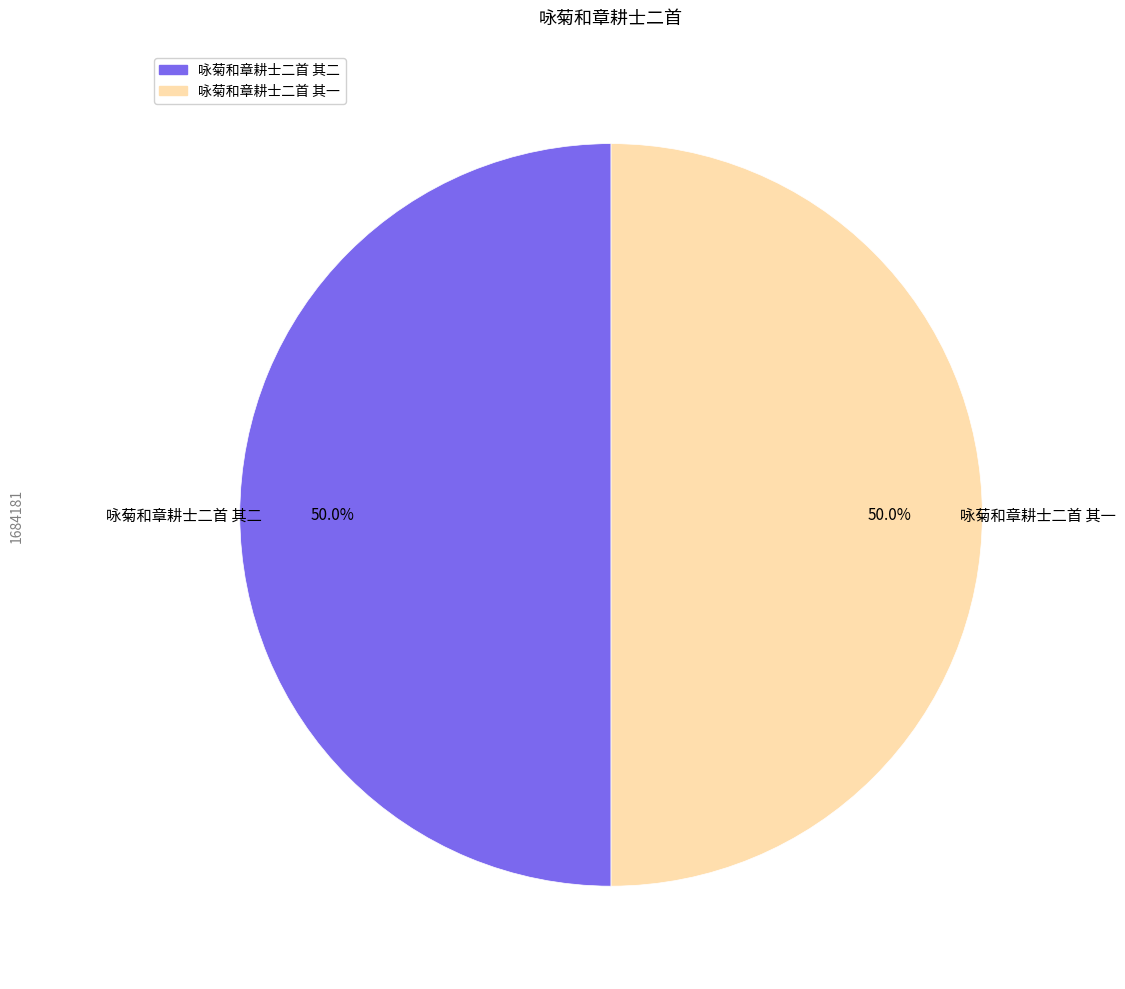

The 咏菊和章耕士二首 其一 slice represents 55% of the pie. True or false?

False